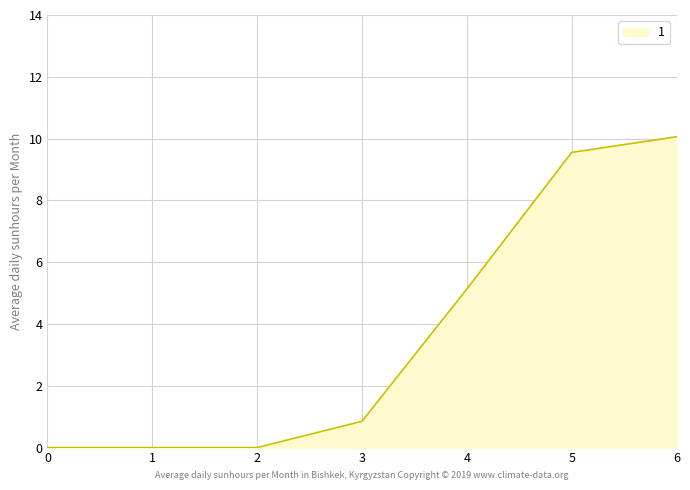

True or false: the data has more than 1 interior local peaks.

False